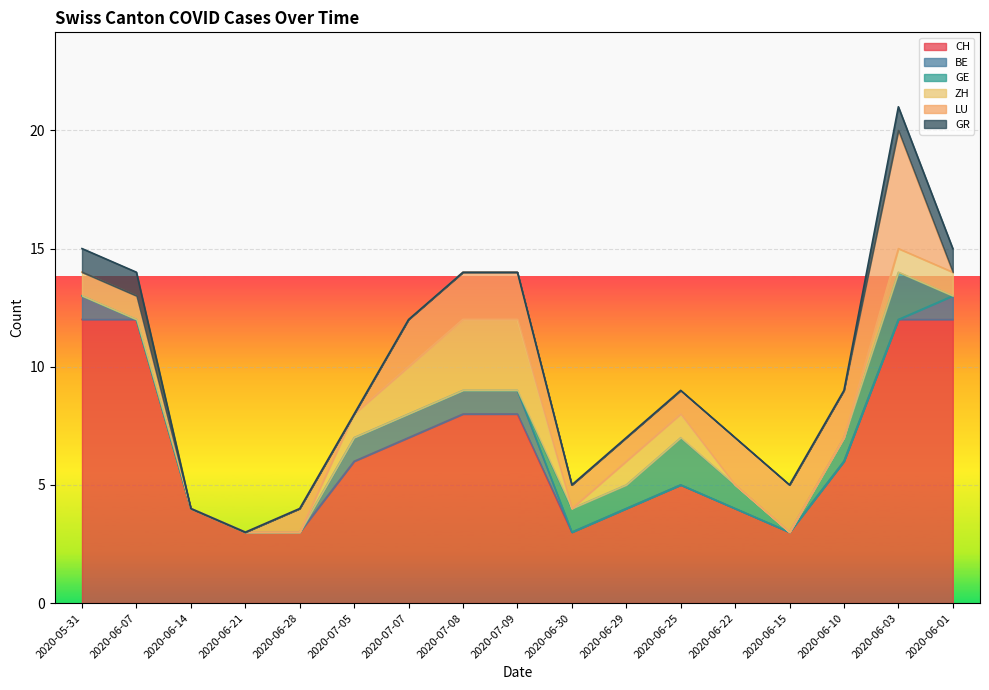

What is the total value across all series at 2020-07-08?

14